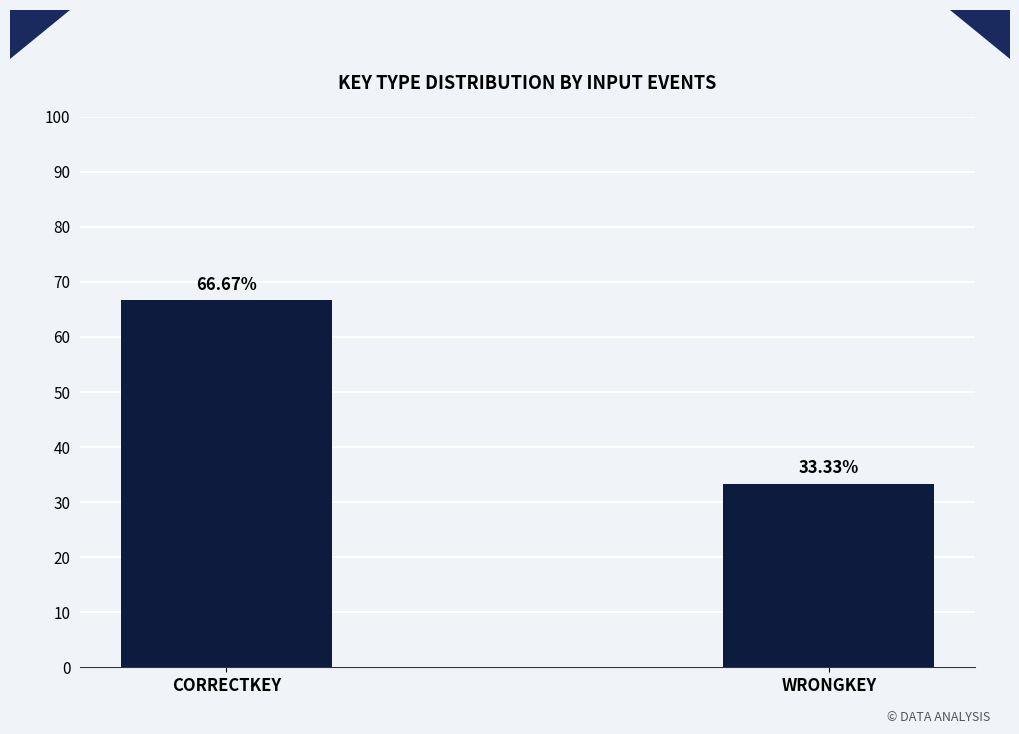

Between CORRECTKEY and WRONGKEY, which is larger?

CORRECTKEY